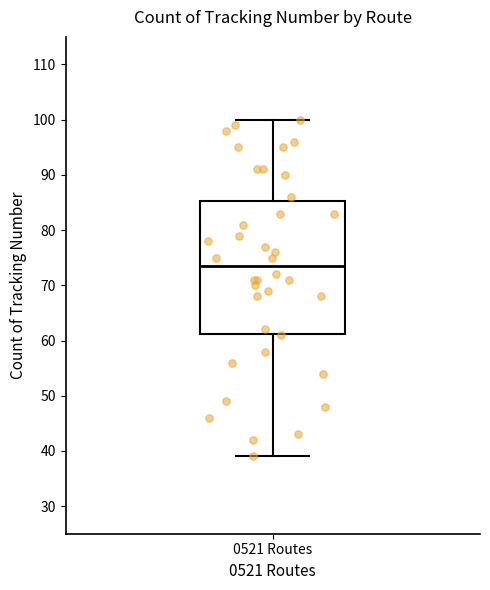

Where is the lower edge of the box for 0521 Routes on the y-axis? The values are not printed on the chart, so give them approximately, as read against the axis.

61